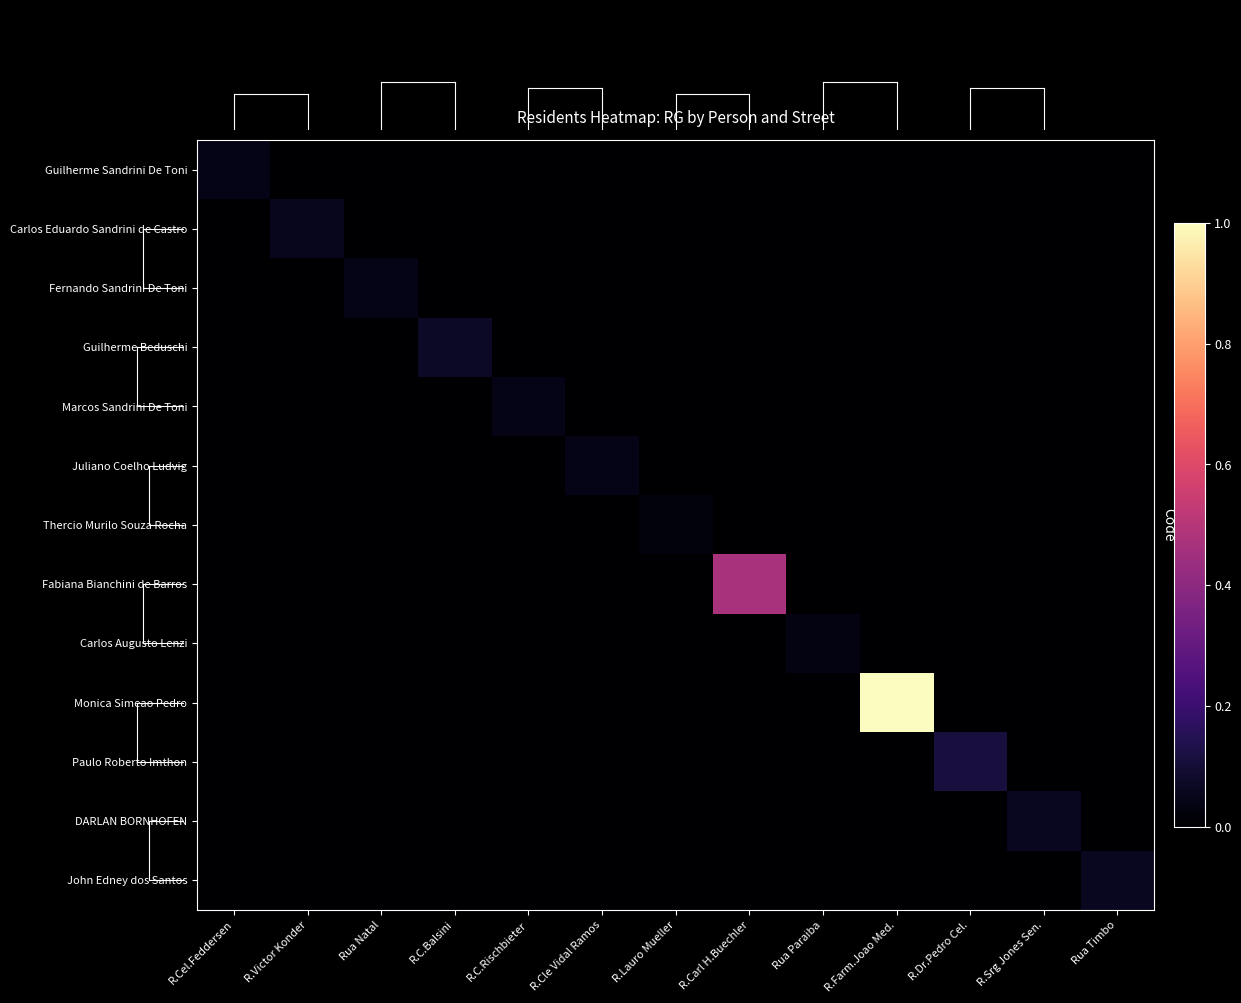

Which series changed the most between Rua Natal and Rua Paraiba?

Fernando Sandrini De Toni